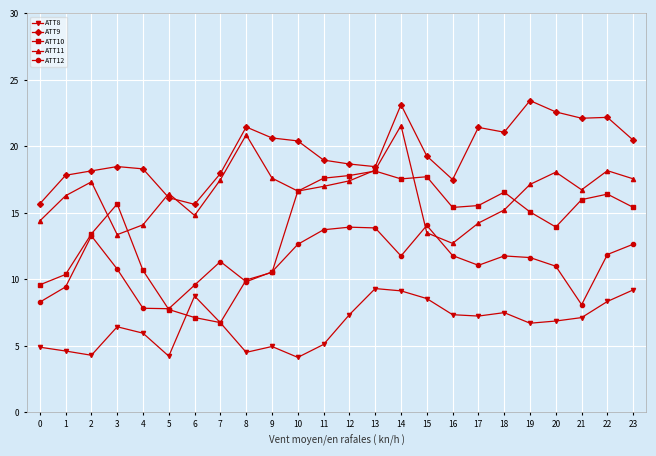

How many series are shown in this chart?

5